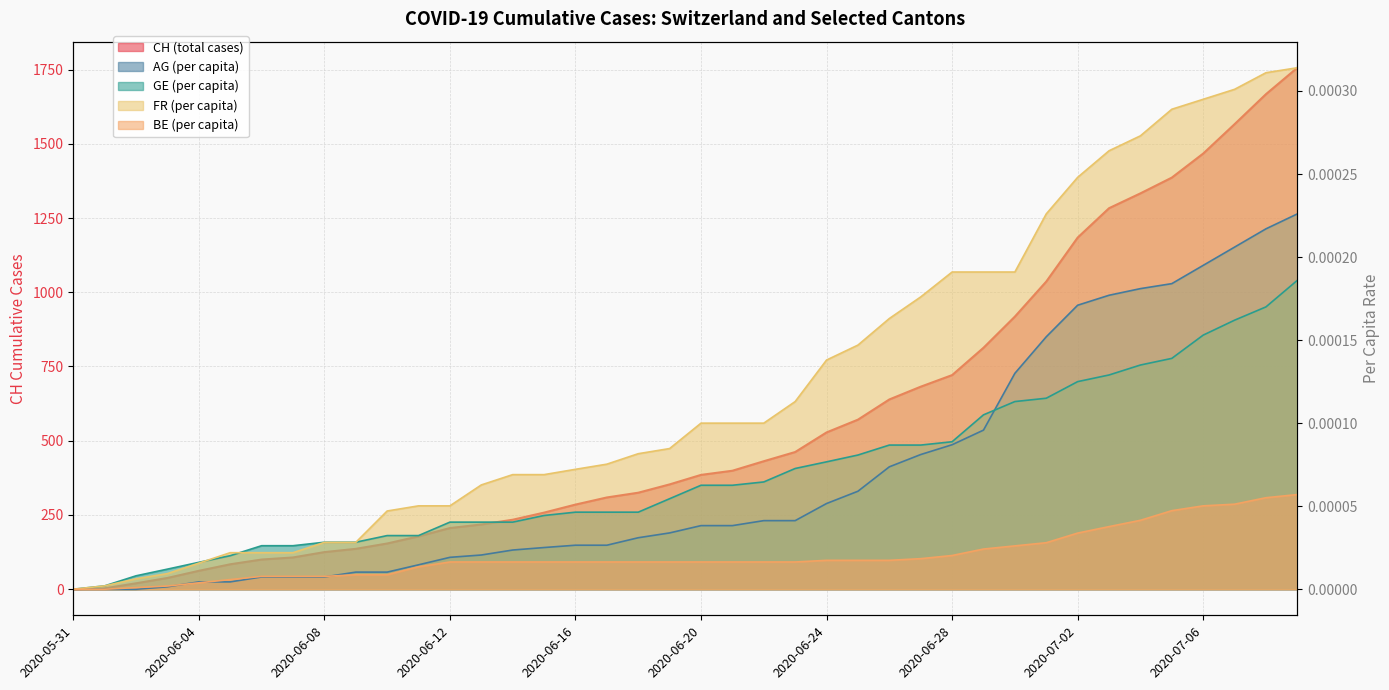

True or false: CH and FR_pc cross at least once.

False